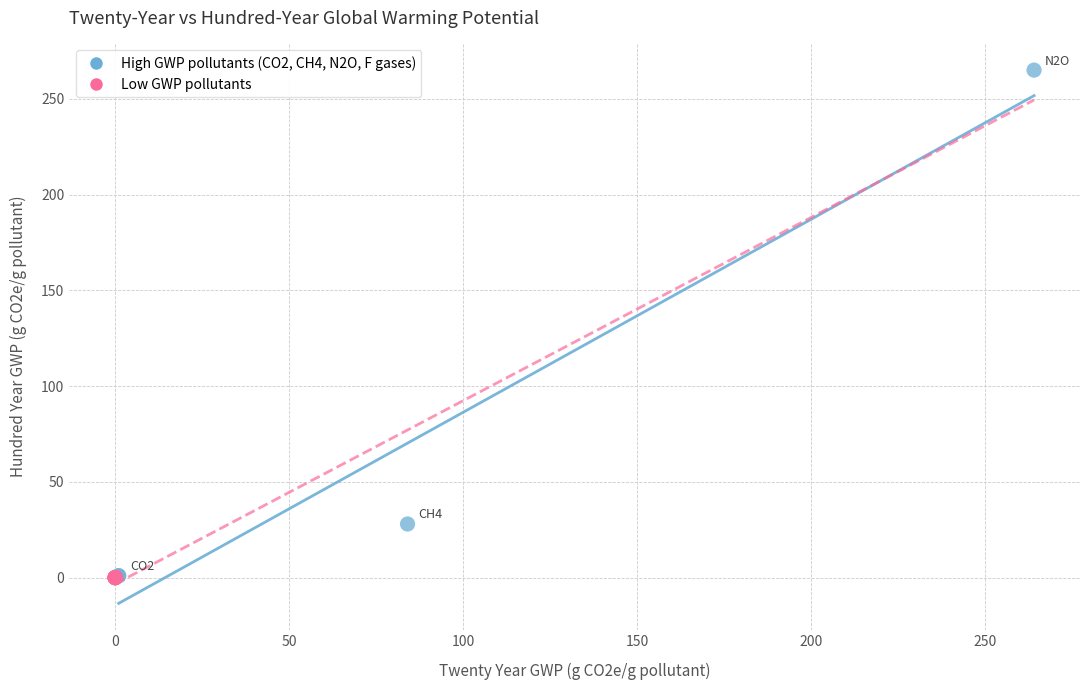

What are all the series names shown in the legend?

High GWP pollutants (CO2, CH4, N2O, F gases), Low GWP pollutants